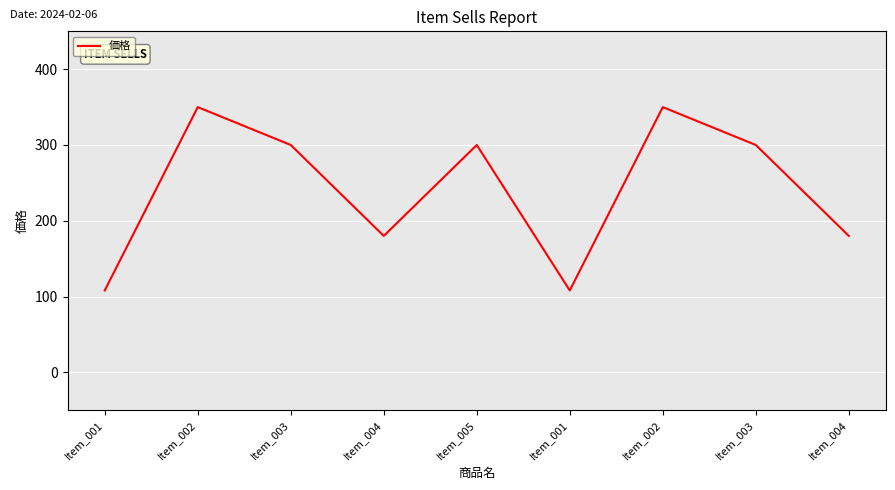

How many lines are shown in the chart?

1